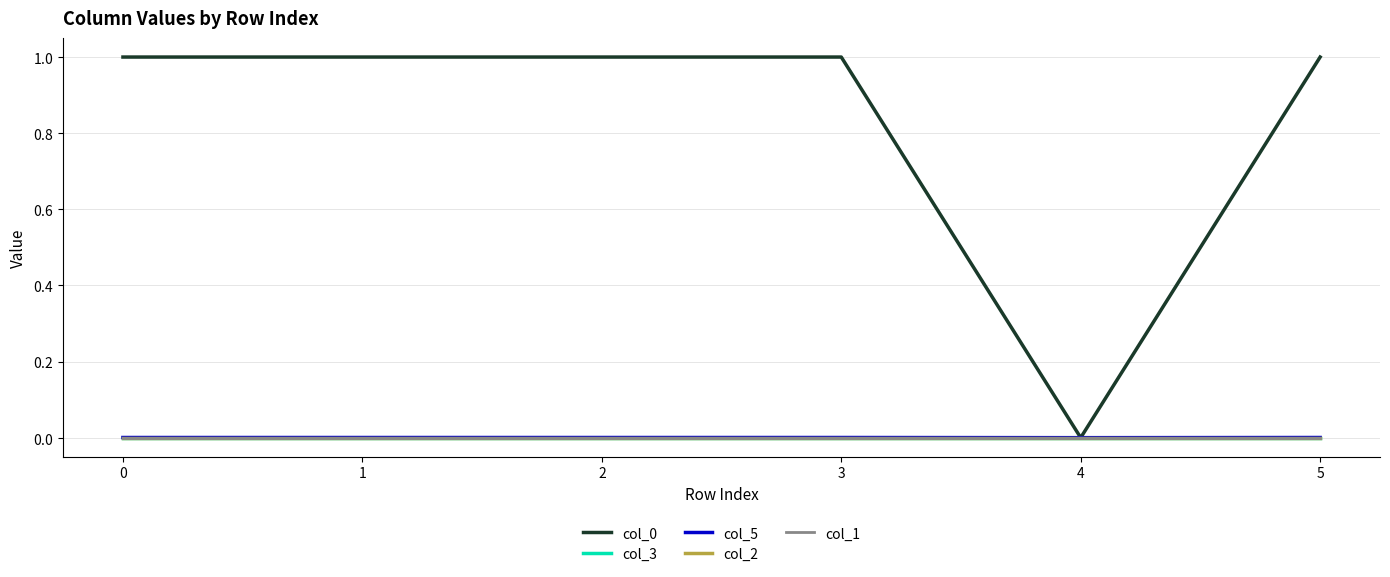

At 5, list the series in order from largest to smallest.

col_0, col_5, col_3, col_2, col_1